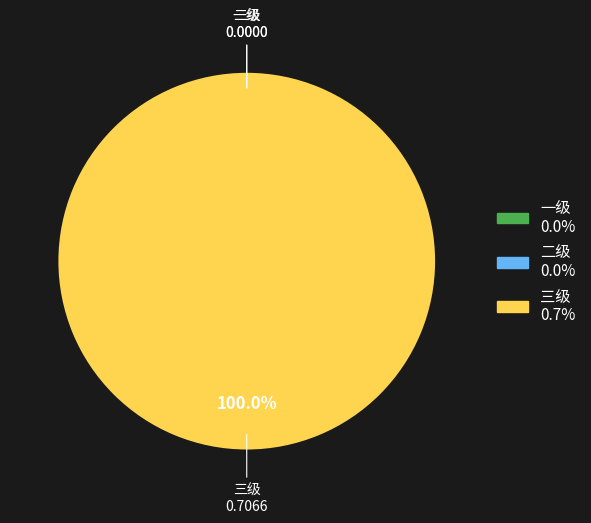

The 二级 slice represents 11% of the pie. True or false?

False